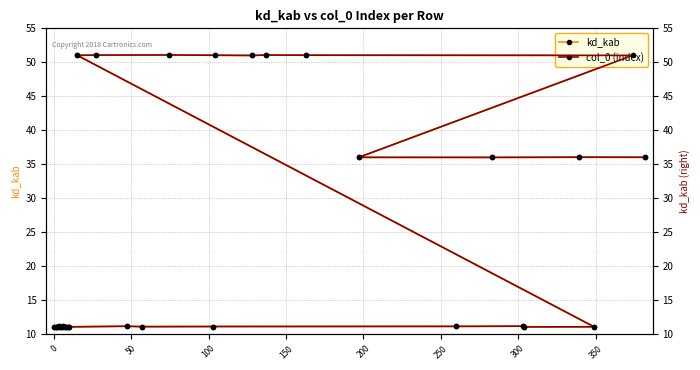

What is the value of the kd_kab point at the 24th from the left?

36.0